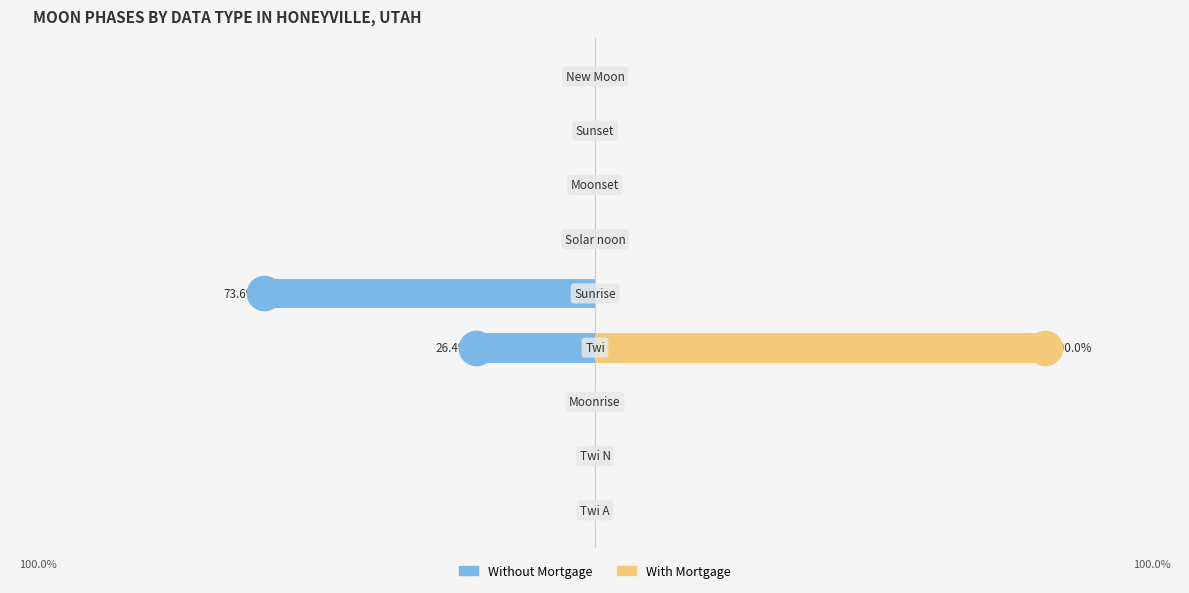

What is the total value across all series at 3?

73.6